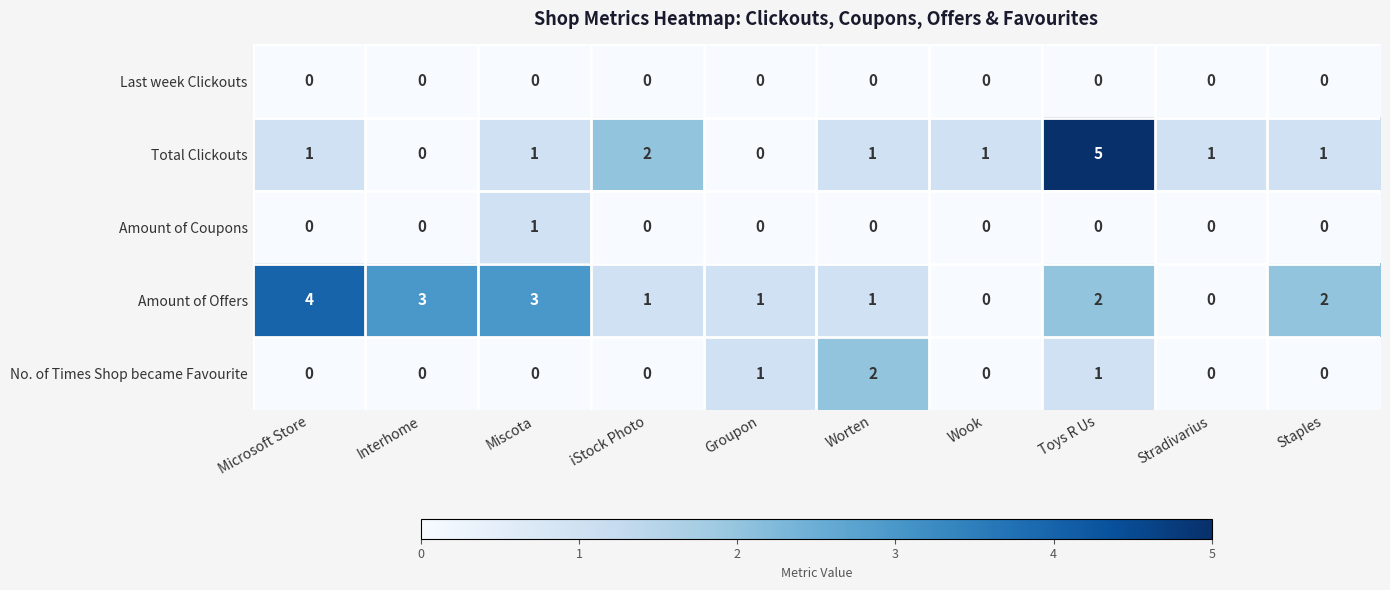

What is the greatest value displayed?

5